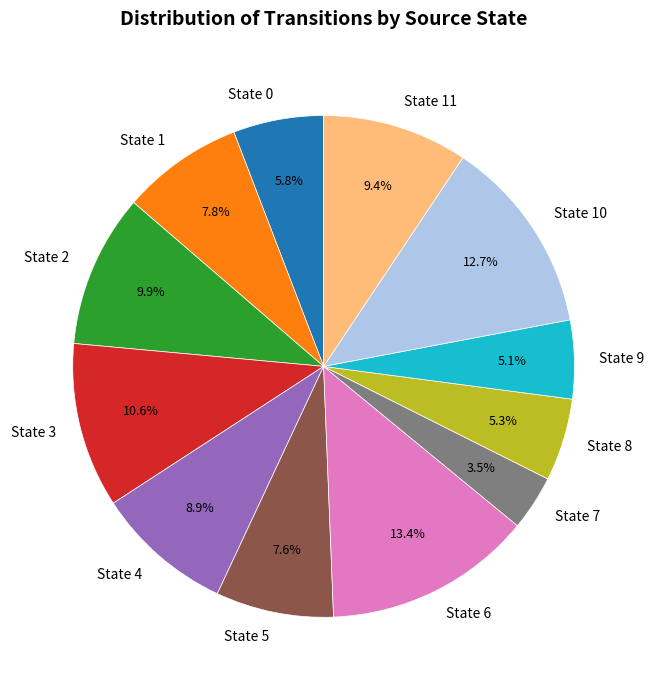

Is the sum of State 8 and State 9 greater than half?

No